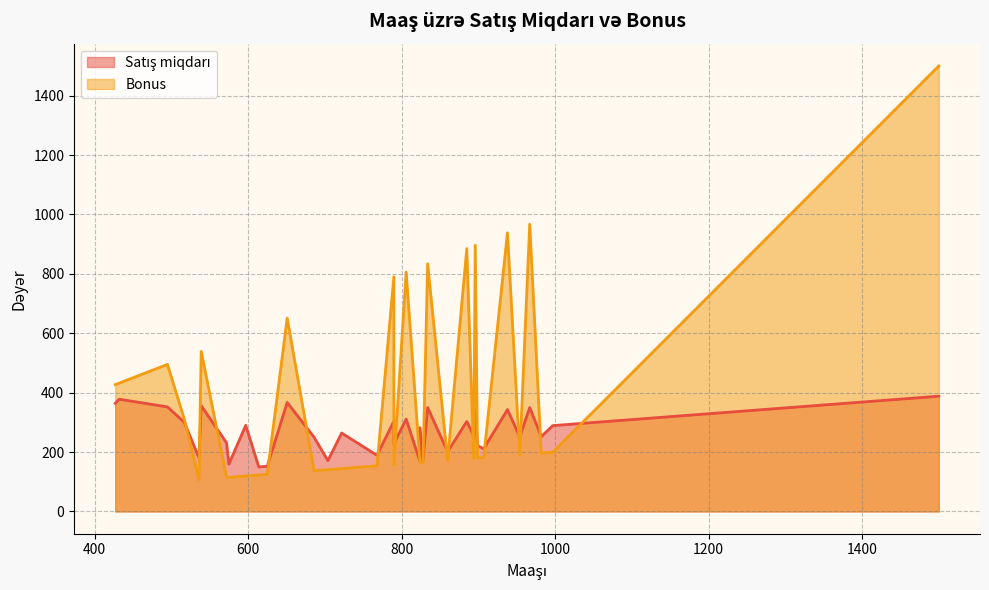

What is the difference between the second highest and second lowest values in the Bonus series?

852.6